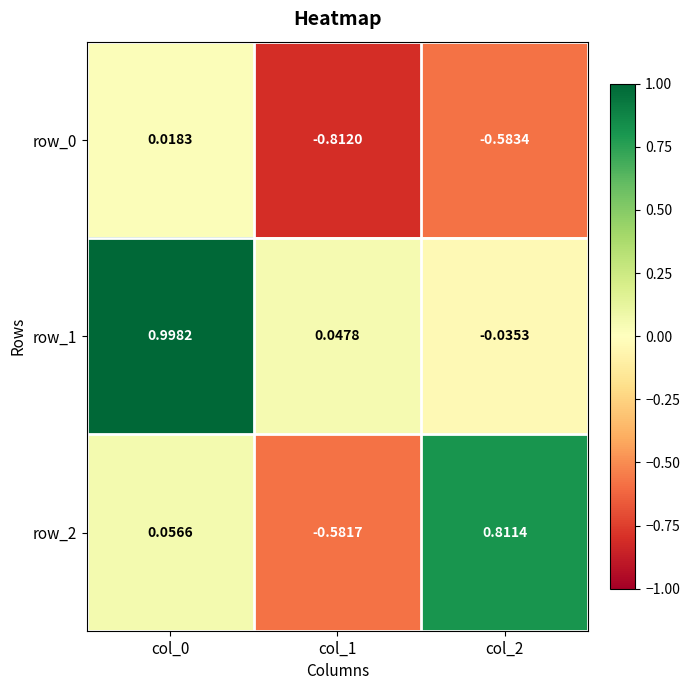

How many values in row_1 are below zero?

1